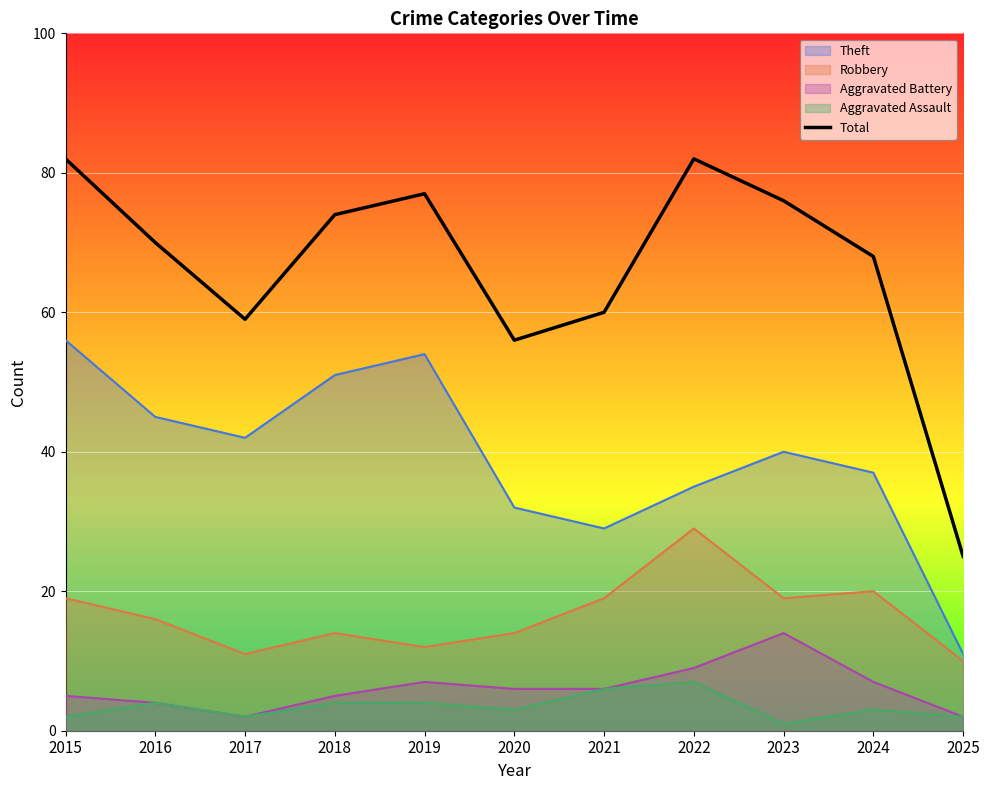

The chart shows a value of 76 at 2023. True or false?

True